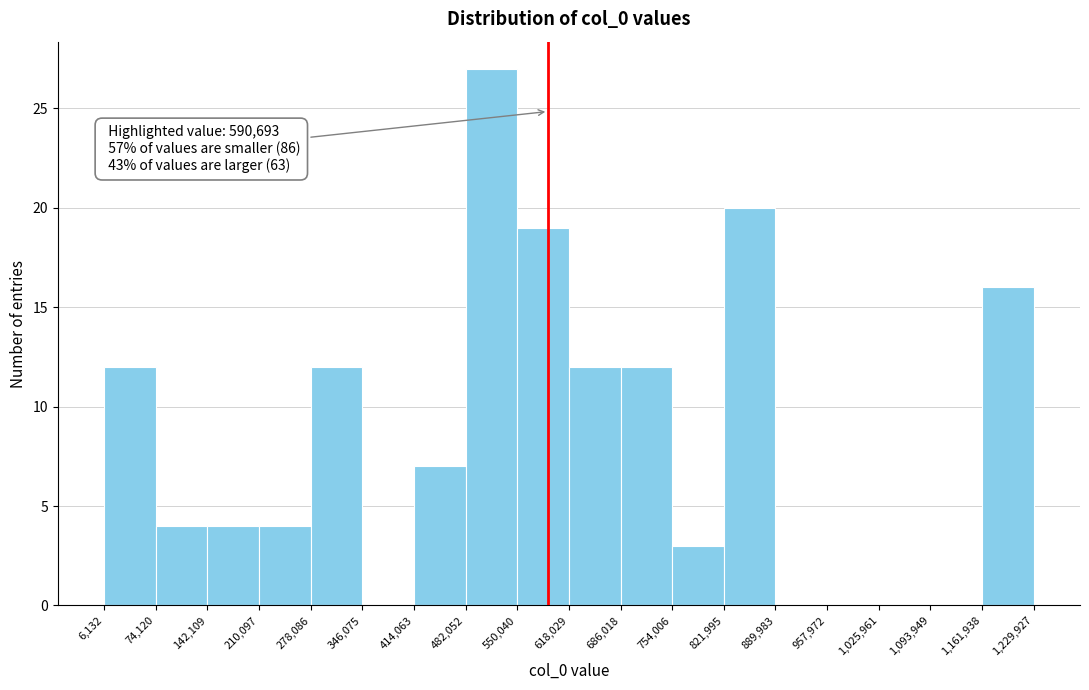

Over which range of the x-axis is the bar tallest?

482,052 to 550,040